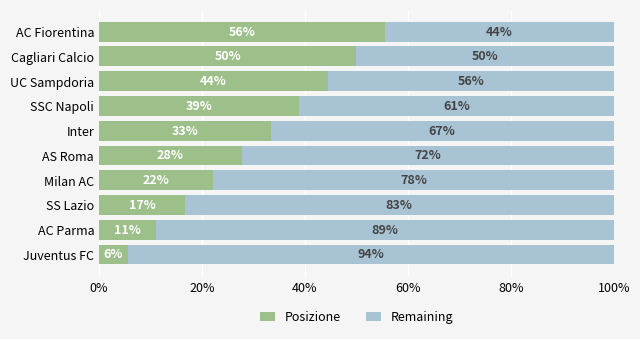

Which category has the highest value in the Posizione series?

AC Fiorentina